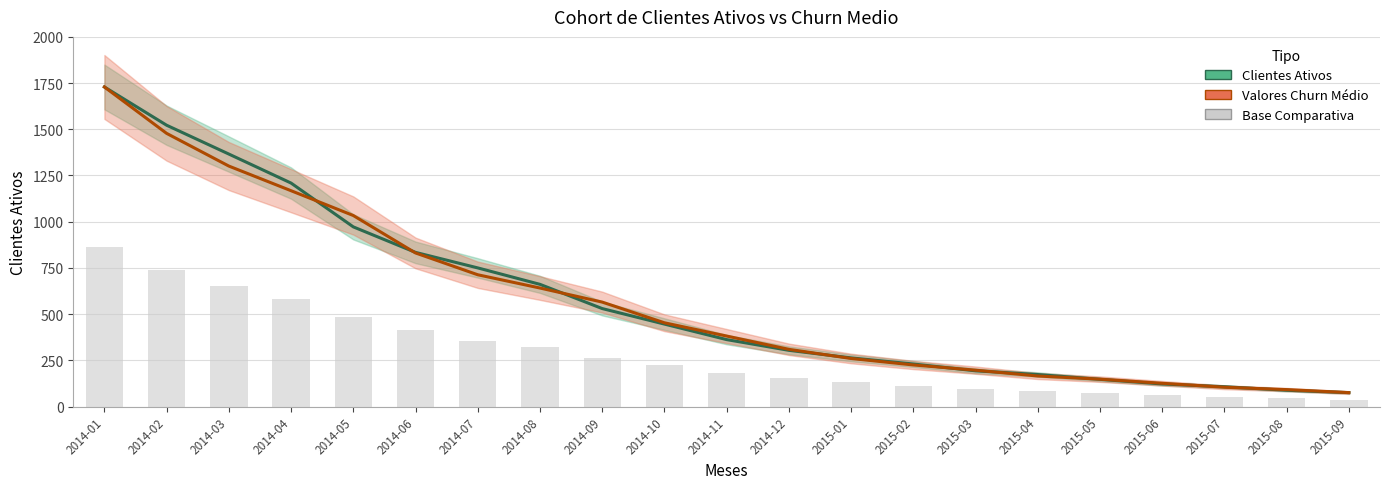

What is the difference between the highest and lowest values at 2014-11?

200.2